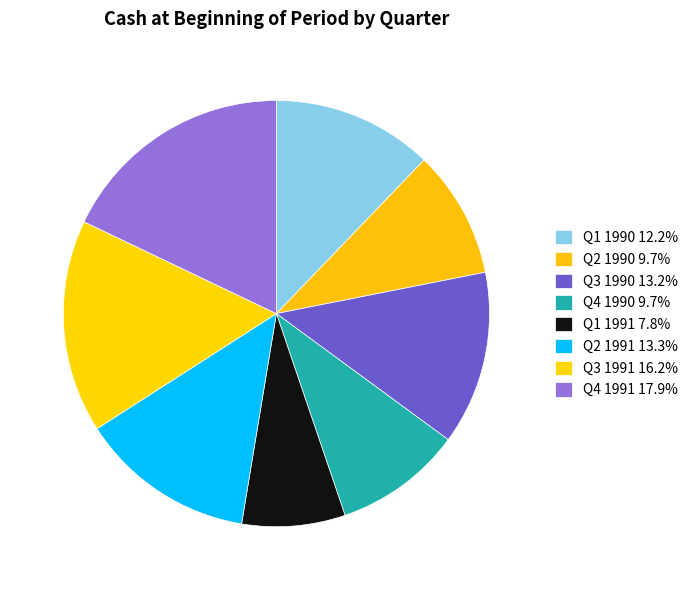

How many segments does this pie chart have?

8